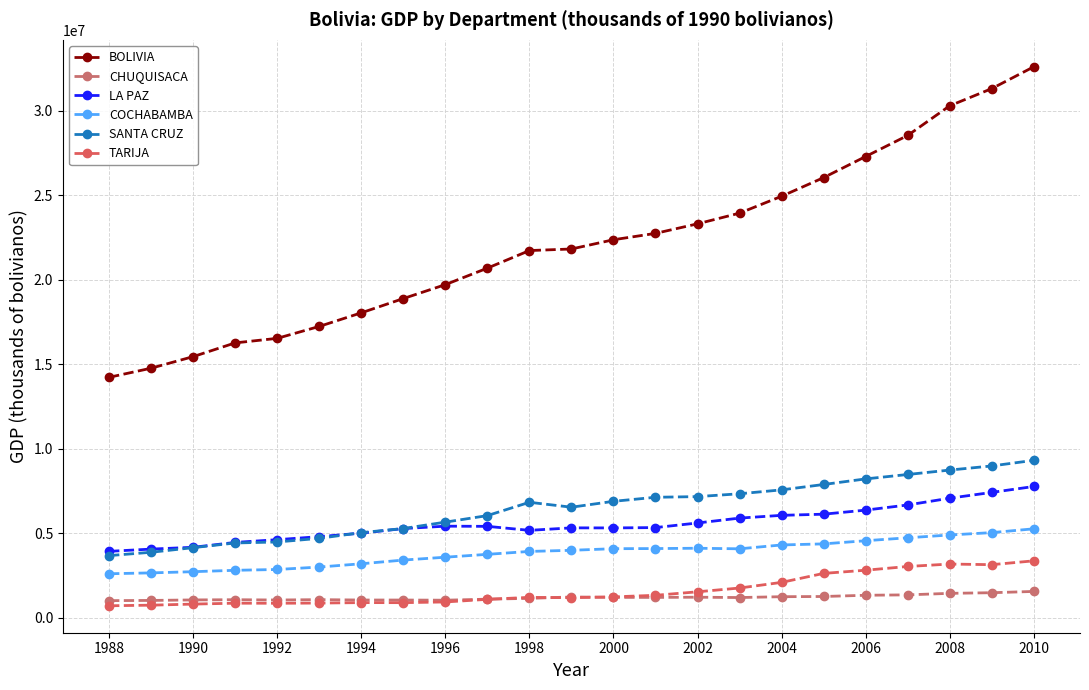

How many series are shown in this chart?

6